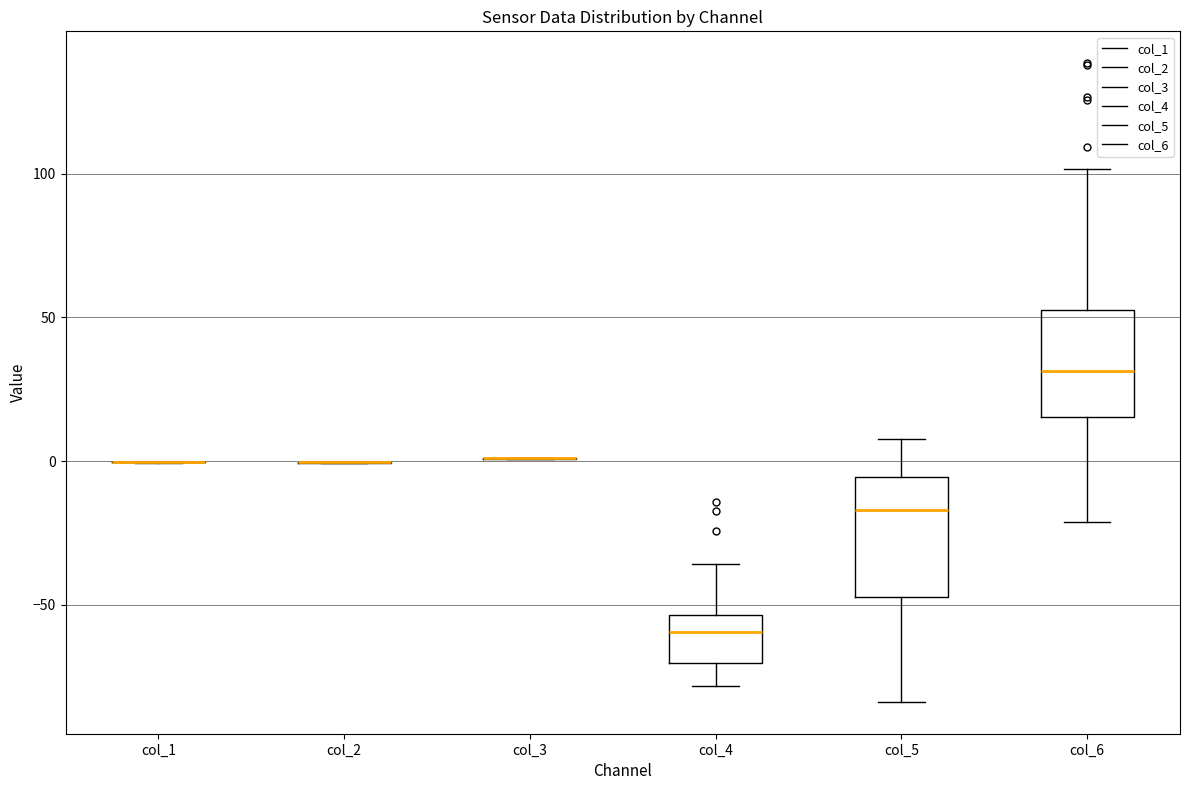

Where is the lower edge of the box for col_5 on the y-axis? The values are not printed on the chart, so give them approximately, as read against the axis.

-45